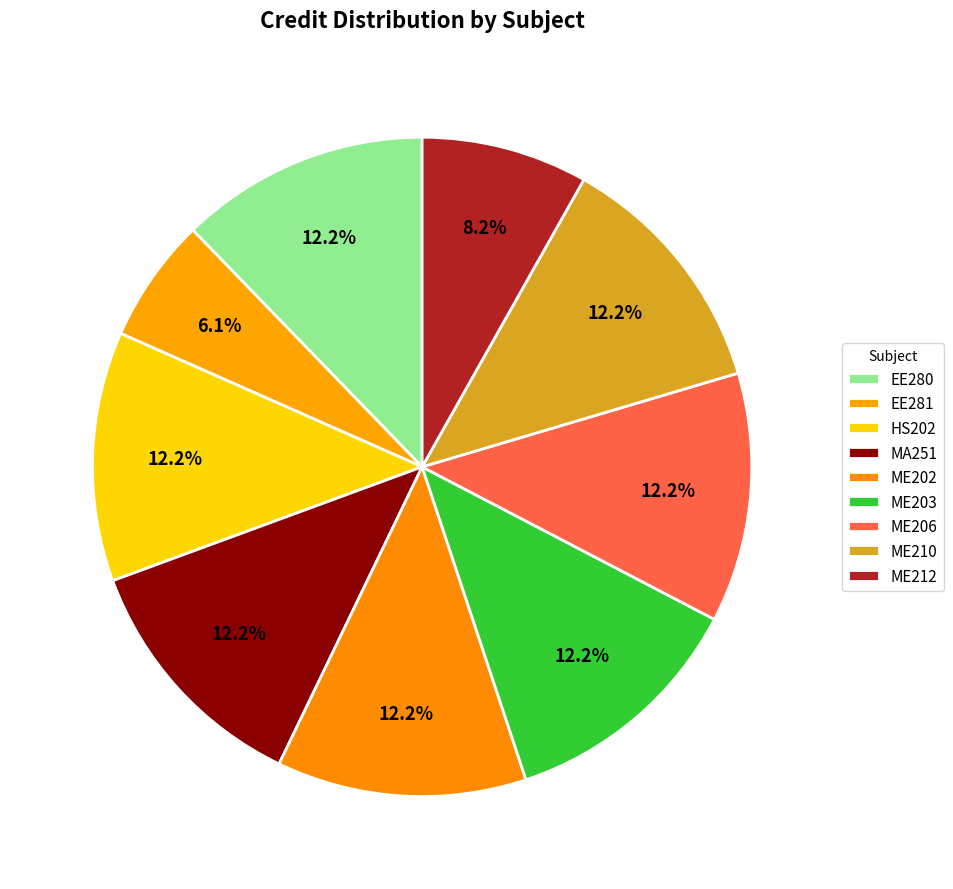

To the nearest percent, what is the difference between the largest and smallest slice percentages?

6%